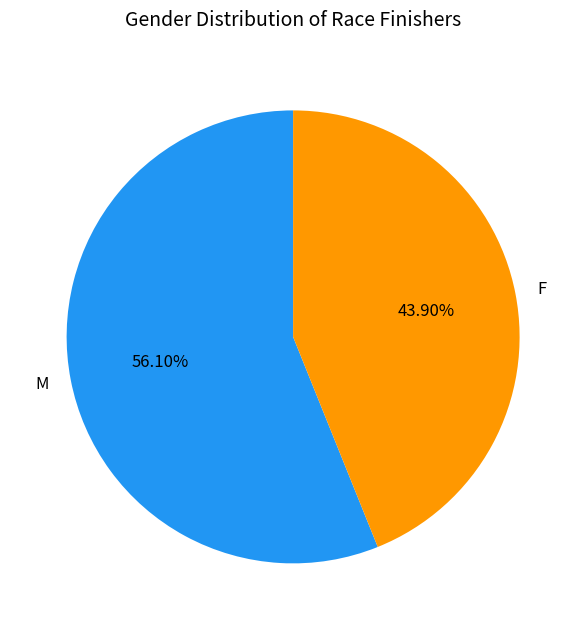

What is the total percentage of F and M?

100.0%